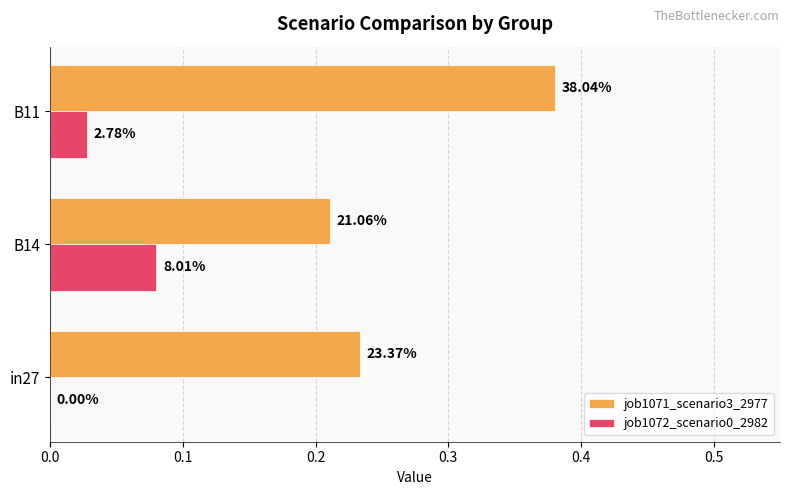

What is the sum of all job1071_scenario3_2977 values?

0.8